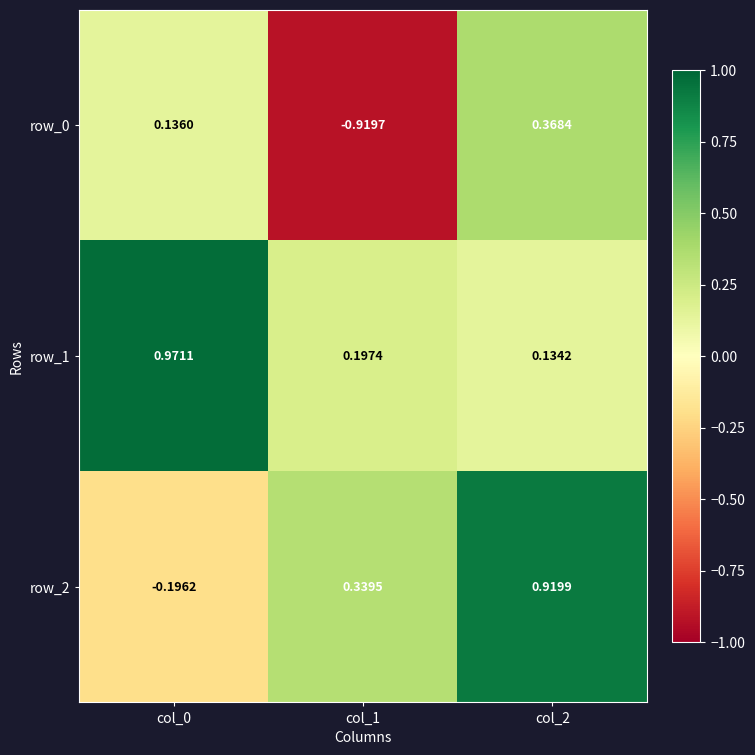

Reading right to left, transcribe all the data shown in this chart.

row_0: col_2=0.4	col_1=-0.9	col_0=0.1
row_1: col_2=0.1	col_1=0.2	col_0=1.0
row_2: col_2=0.9	col_1=0.3	col_0=-0.2